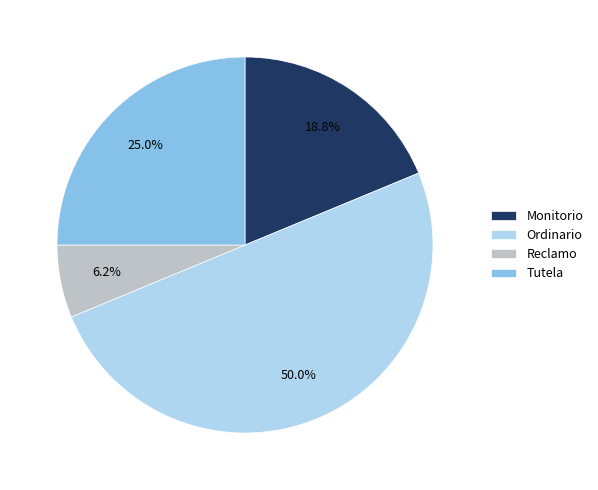

How many slices are in this pie chart?

4